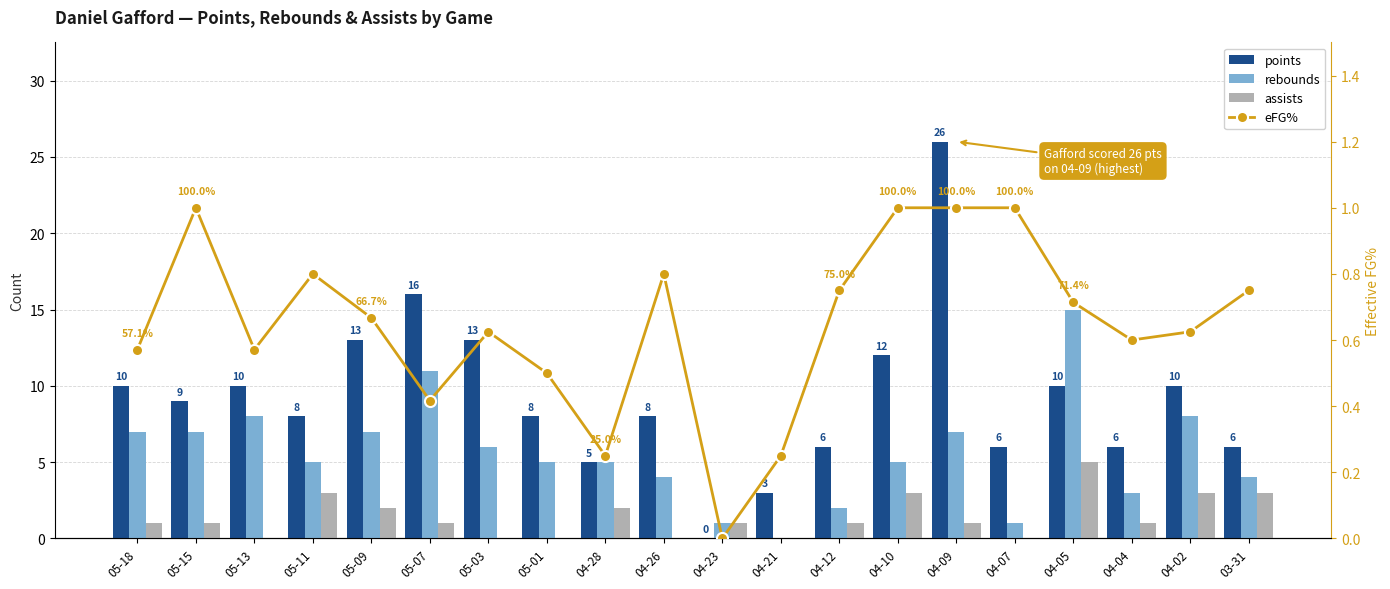

Rank the series by their maximum value, from lowest to highest.

eFG%, assists, rebounds, points